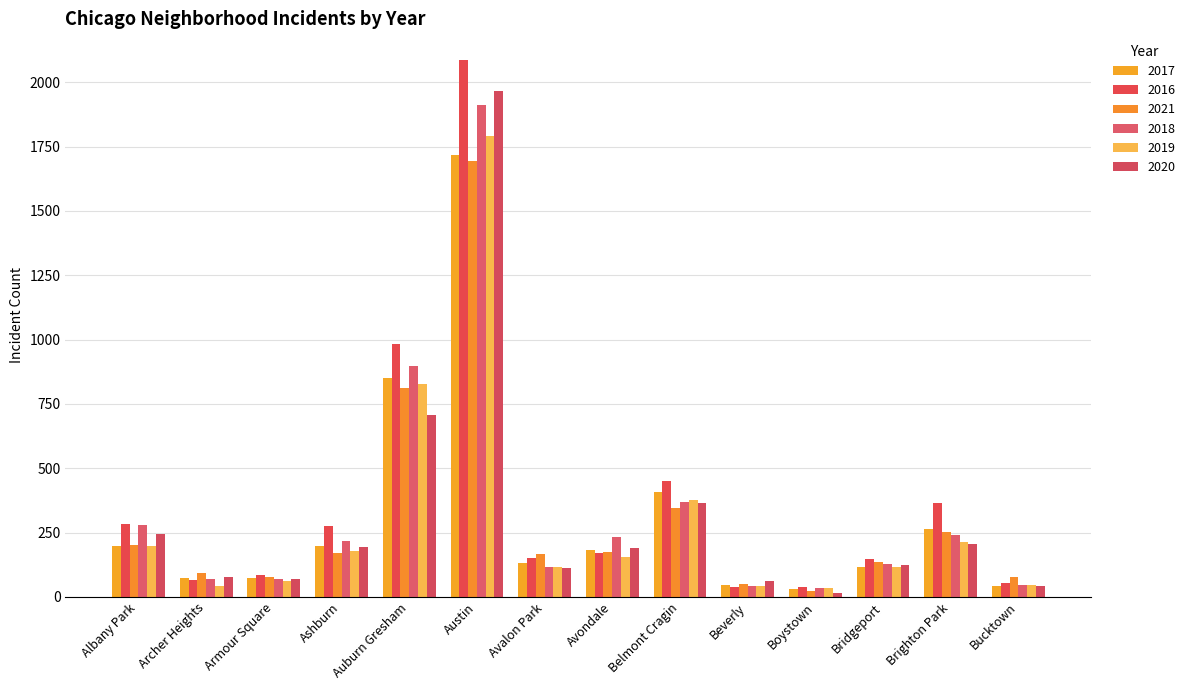

Which has a higher value, Armour Square or Bucktown?

Armour Square